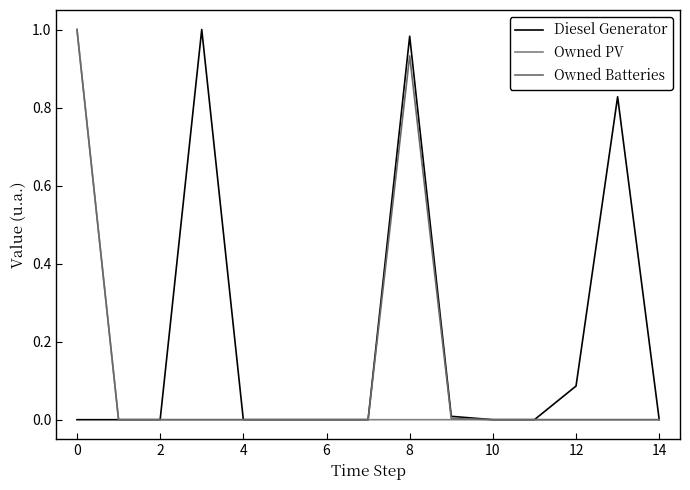

How many lines are shown in the chart?

3